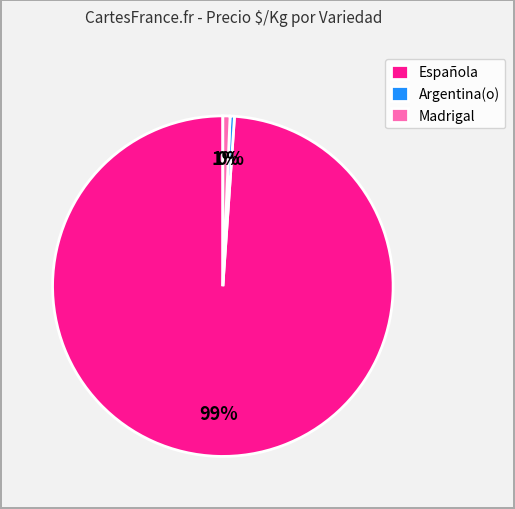

To the nearest percent, what is the combined percentage of Española and Argentina(o)?

99%